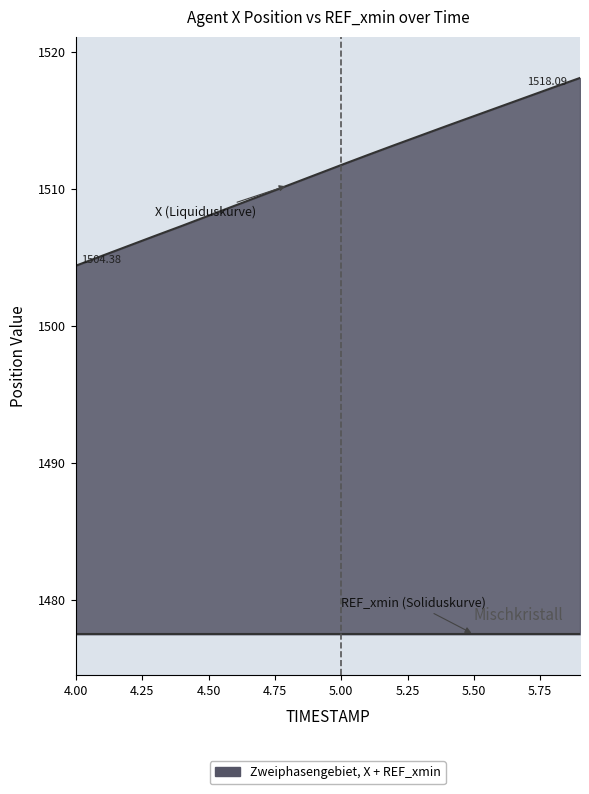

Count the number of categories in the chart.

20